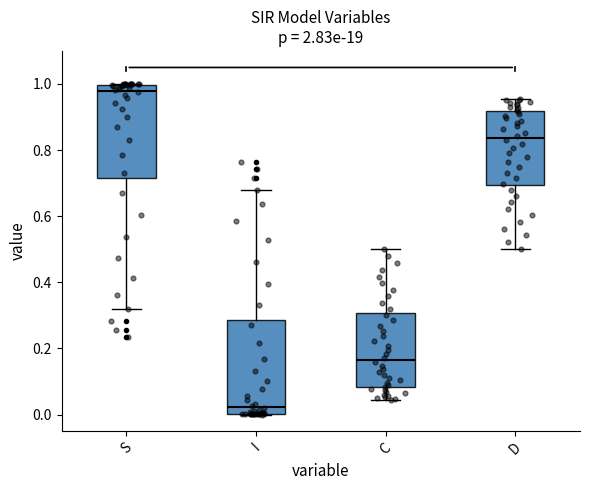

Which box's median line is the lowest?

I